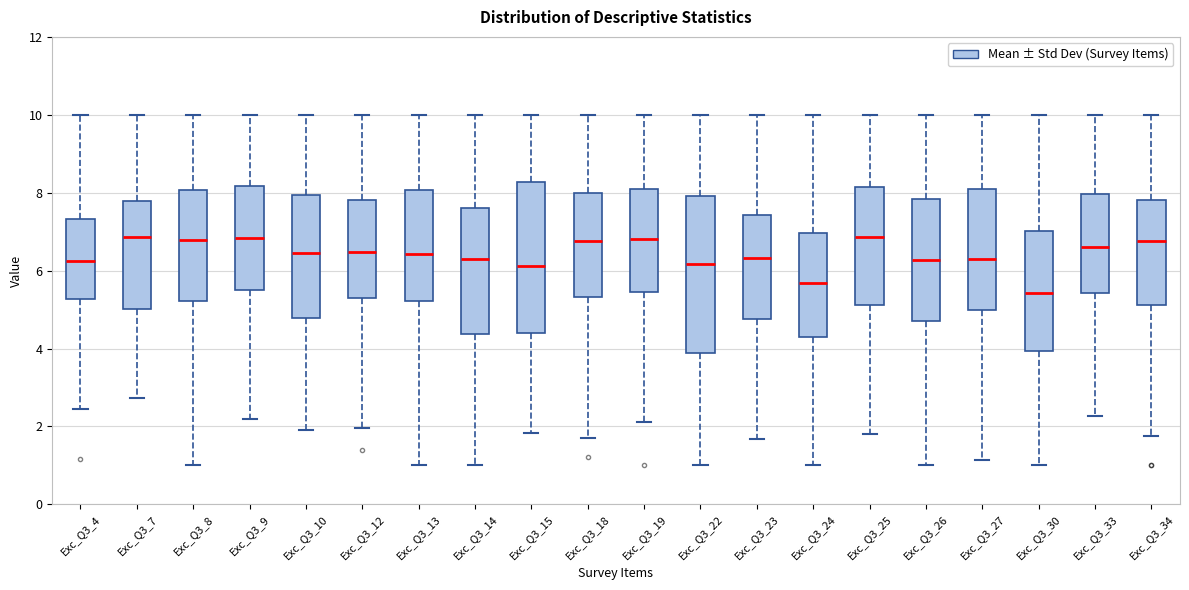

Reading left to right, read every box against the y-axis: the position of its median line, the range the box covers, and the ends of its whiskers. The values are not printed on the chart, so give them approximately, as read against the axis.

Exc_Q3_4: median 6.2, box 5.2 to 7.4, whiskers 2.4 to 10.0
Exc_Q3_7: median 6.8, box 5.0 to 7.8, whiskers 2.8 to 10.0
Exc_Q3_8: median 6.8, box 5.2 to 8.0, whiskers 1.0 to 10.0
Exc_Q3_9: median 6.8, box 5.6 to 8.2, whiskers 2.2 to 10.0
Exc_Q3_10: median 6.4, box 4.8 to 8.0, whiskers 2.0 to 10.0
Exc_Q3_12: median 6.4, box 5.4 to 7.8, whiskers 2.0 to 10.0
Exc_Q3_13: median 6.4, box 5.2 to 8.0, whiskers 1.0 to 10.0
Exc_Q3_14: median 6.2, box 4.4 to 7.6, whiskers 1.0 to 10.0
Exc_Q3_15: median 6.2, box 4.4 to 8.2, whiskers 1.8 to 10.0
Exc_Q3_18: median 6.8, box 5.4 to 8.0, whiskers 1.8 to 10.0
Exc_Q3_19: median 6.8, box 5.4 to 8.0, whiskers 2.2 to 10.0
Exc_Q3_22: median 6.2, box 3.8 to 8.0, whiskers 1.0 to 10.0
Exc_Q3_23: median 6.4, box 4.8 to 7.4, whiskers 1.6 to 10.0
Exc_Q3_24: median 5.6, box 4.2 to 7.0, whiskers 1.0 to 10.0
Exc_Q3_25: median 6.8, box 5.2 to 8.2, whiskers 1.8 to 10.0
Exc_Q3_26: median 6.2, box 4.8 to 7.8, whiskers 1.0 to 10.0
Exc_Q3_27: median 6.2, box 5.0 to 8.2, whiskers 1.2 to 10.0
Exc_Q3_30: median 5.4, box 4.0 to 7.0, whiskers 1.0 to 10.0
Exc_Q3_33: median 6.6, box 5.4 to 8.0, whiskers 2.2 to 10.0
Exc_Q3_34: median 6.8, box 5.2 to 7.8, whiskers 1.8 to 10.0